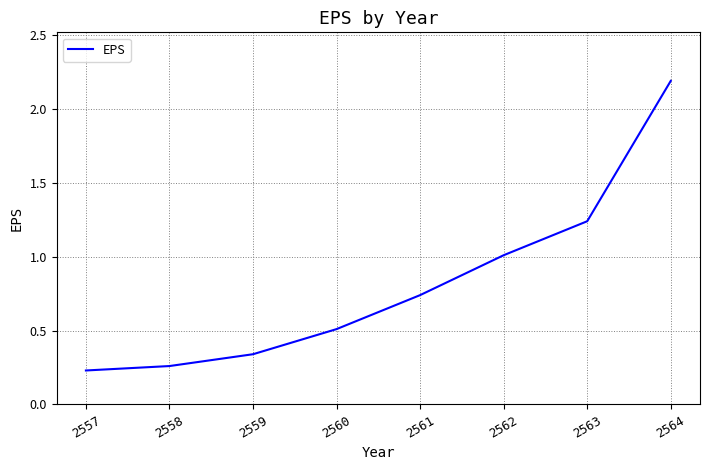

What is the average value?

0.8